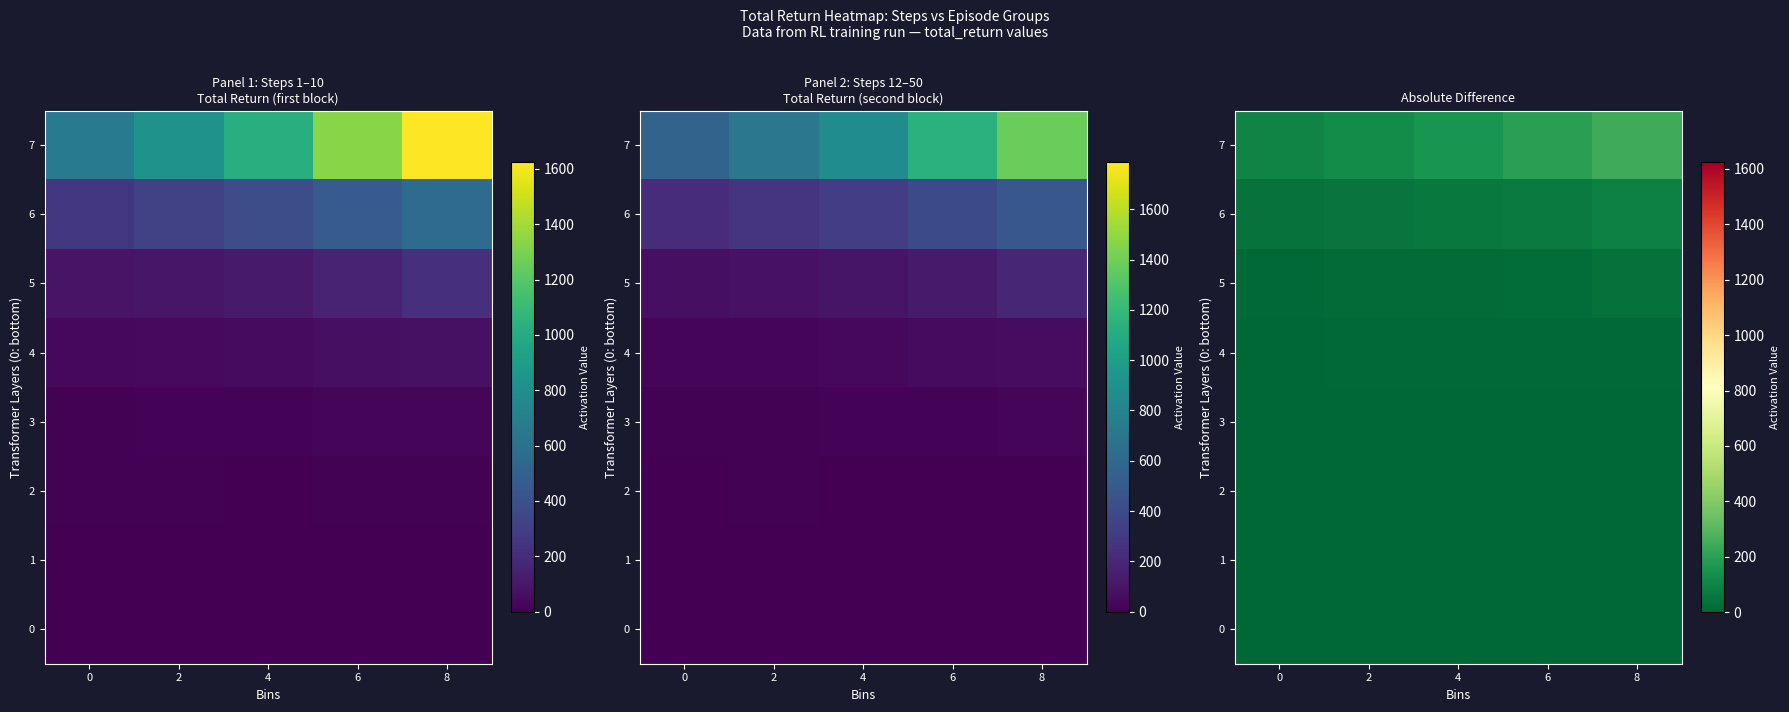

How many data points in 0 are above 1?

3